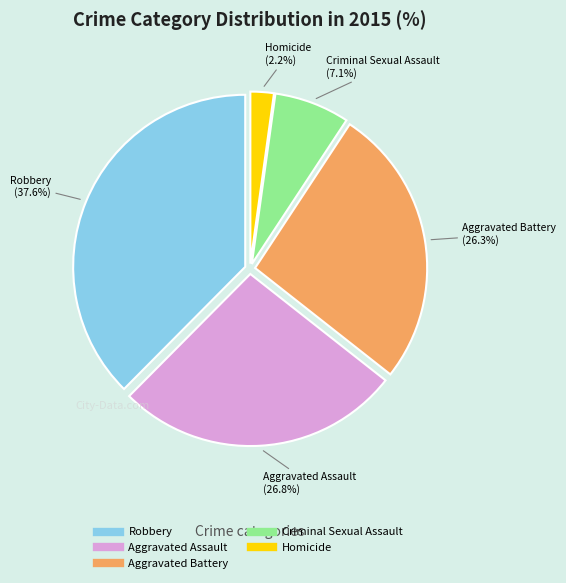

To the nearest percent, what is the difference between the Criminal Sexual Assault and Aggravated Battery slice percentages?

19%